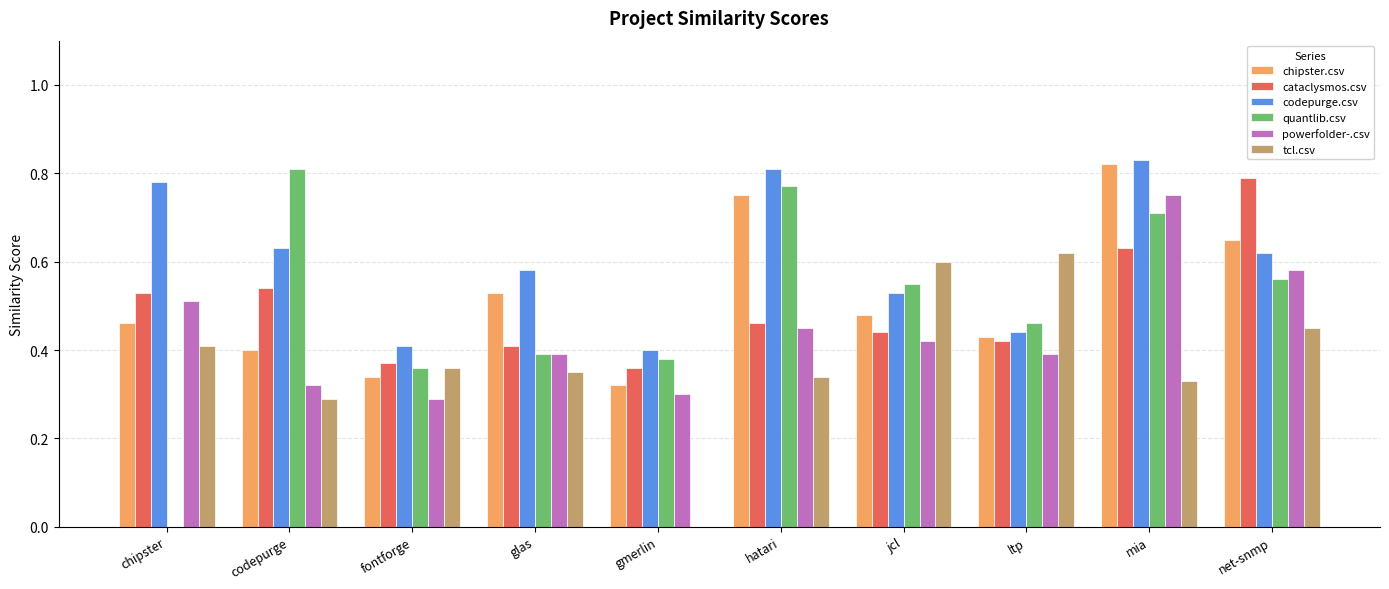

True or false: powerfolder-.csv has a value of 0.4 at ltp.

True